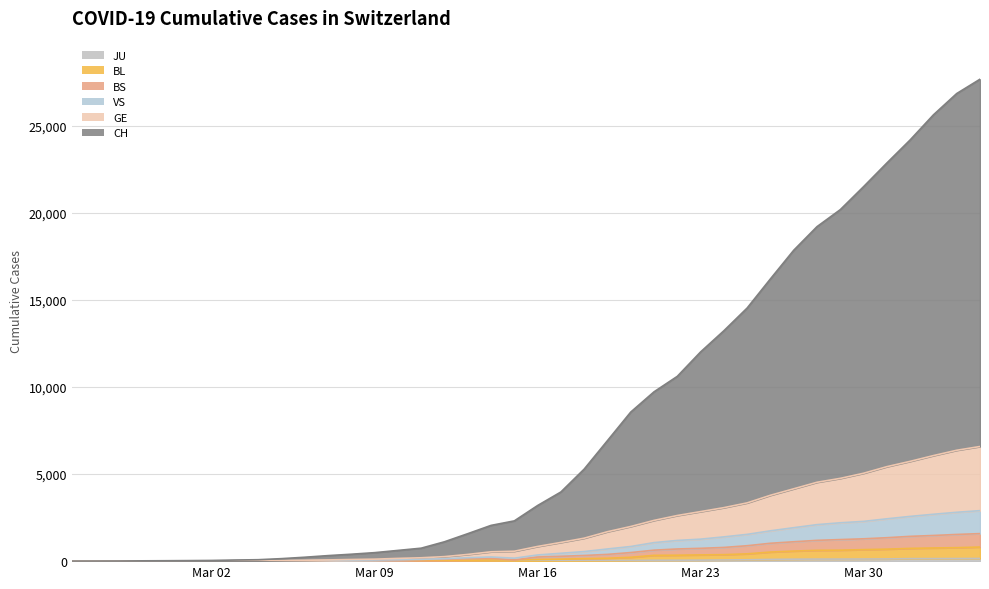

How many values in CH are above zero?

38